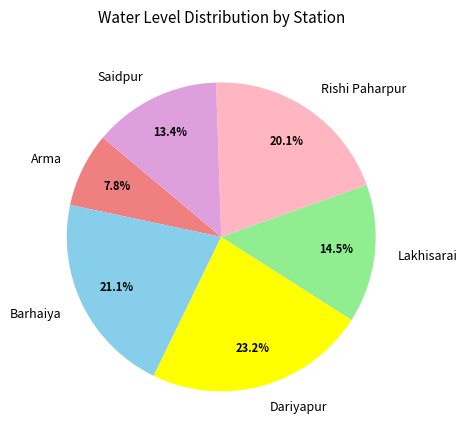

What is the total percentage of Rishi Paharpur and Arma?

27.9%